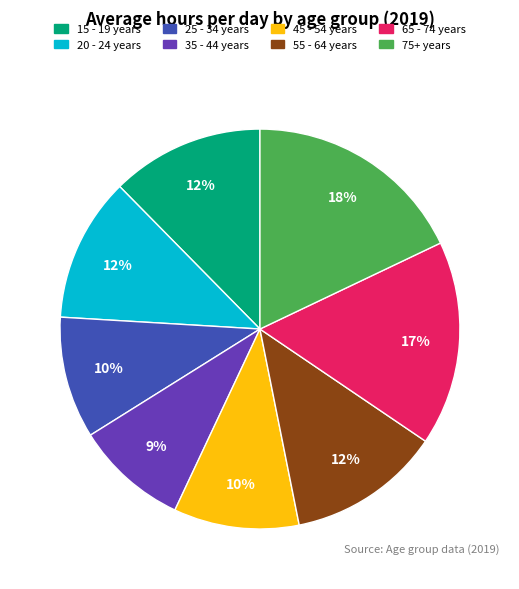

Approximately how many times larger is the value at 65 - 74 years compared to 75+ years?

0.9